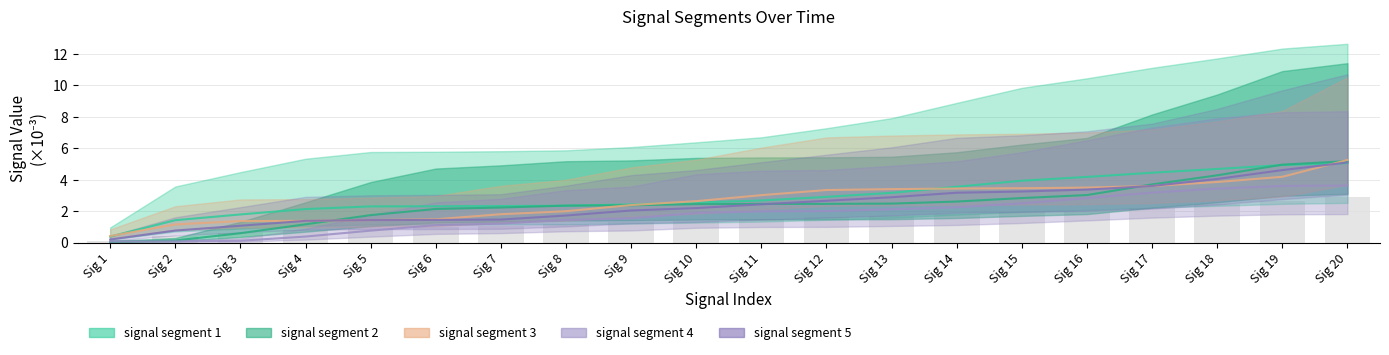

What is the lowest value of the signal segment 5 series?

0.2